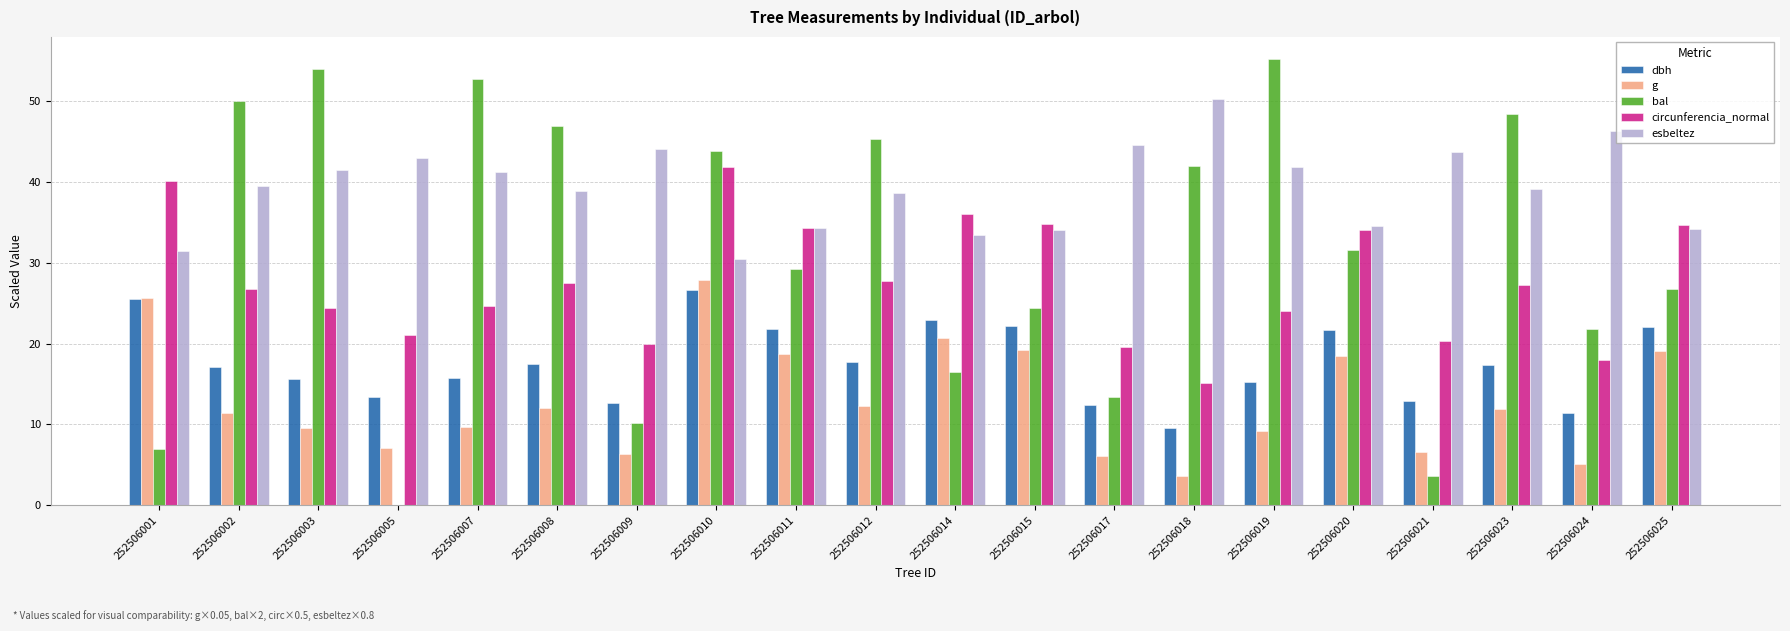

Where does the dbh series first go above 17?

252506001